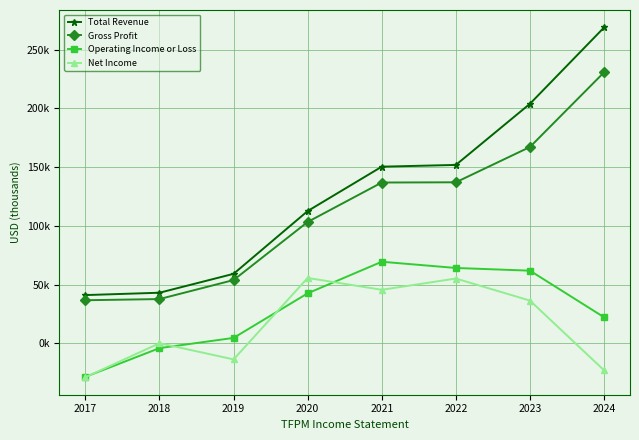

True or false: Net Income has more than 1 interior local peaks.

True